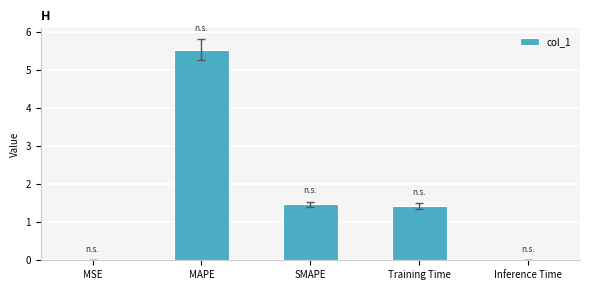

What is the ratio of the value at Training Time to the value at SMAPE?

1.0